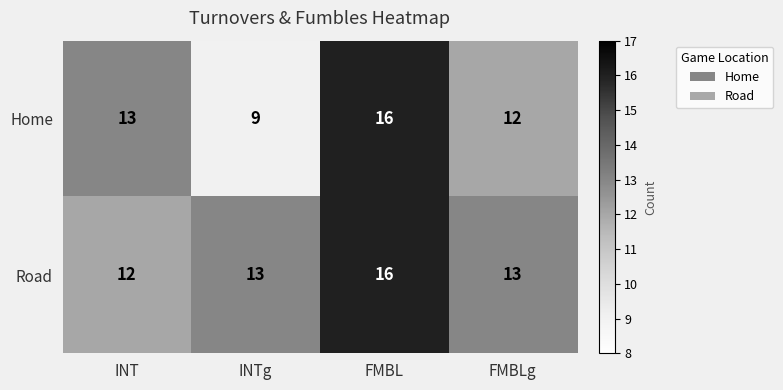

At INTg, list the series in order from largest to smallest.

Road, Home